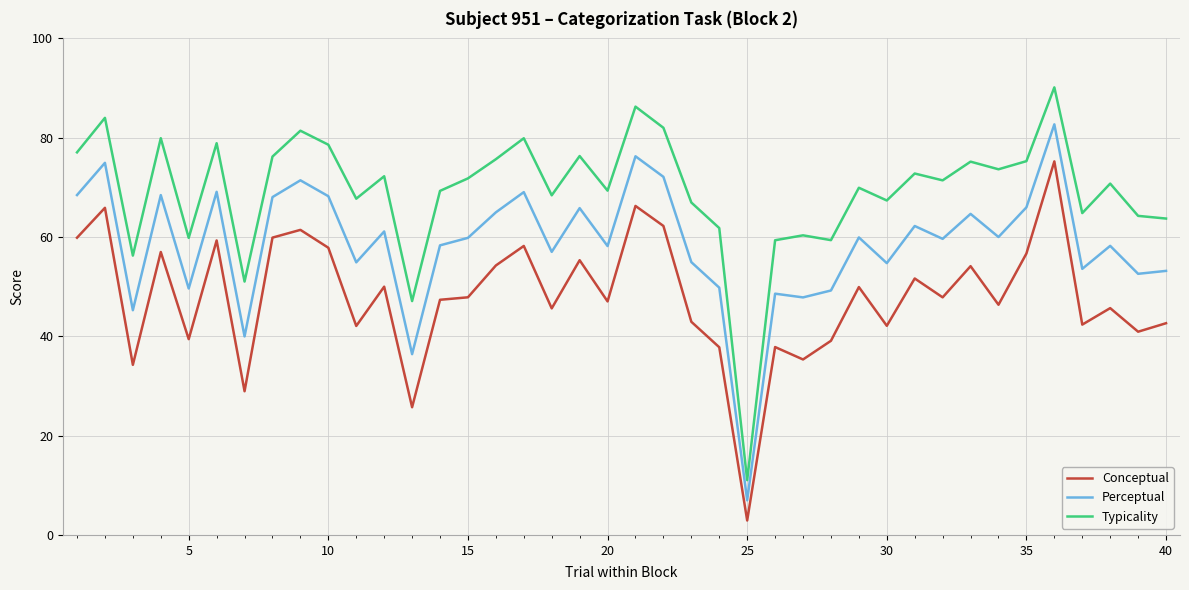

True or false: Conceptual and Perceptual intersect in this chart.

False